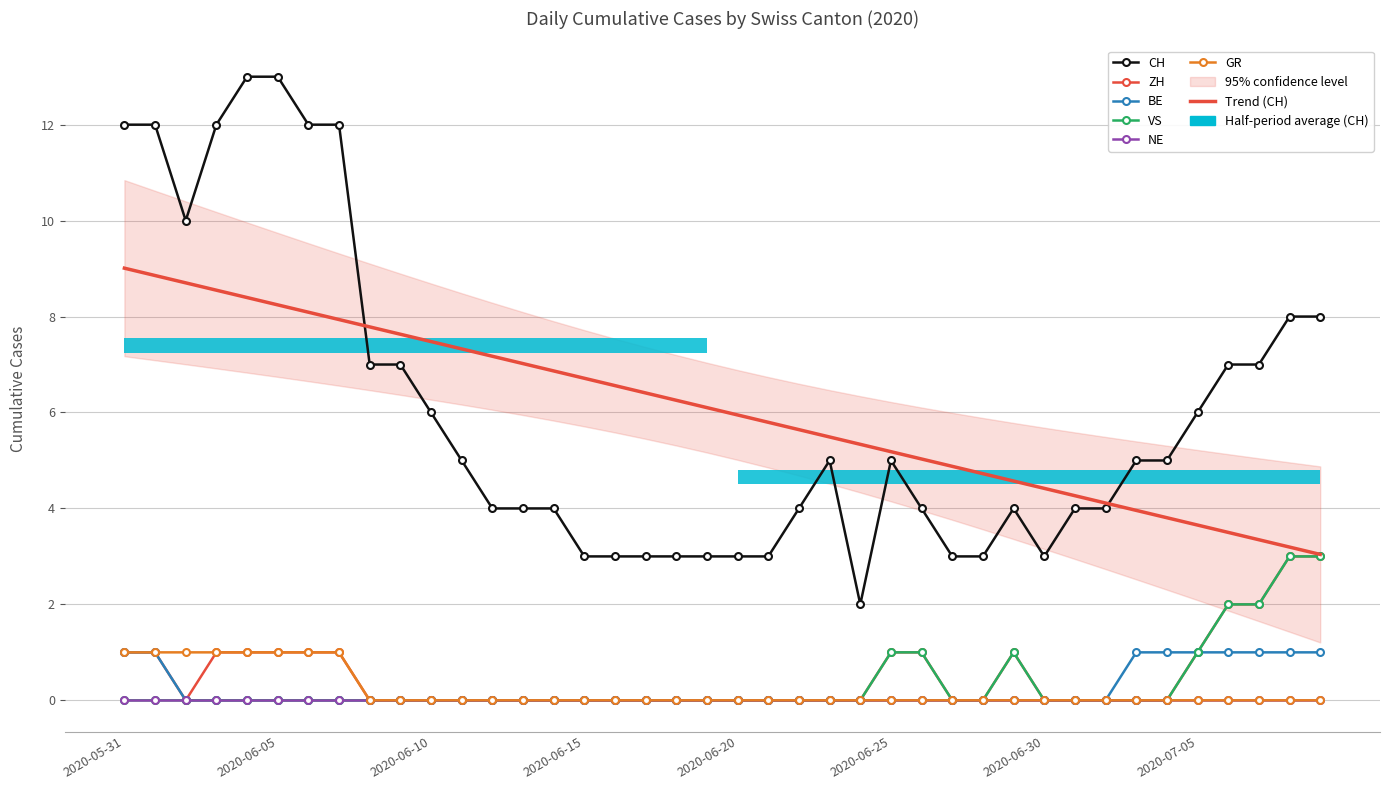

What is the difference between the CH values at 2020-06-01 and 2020-06-19?

9